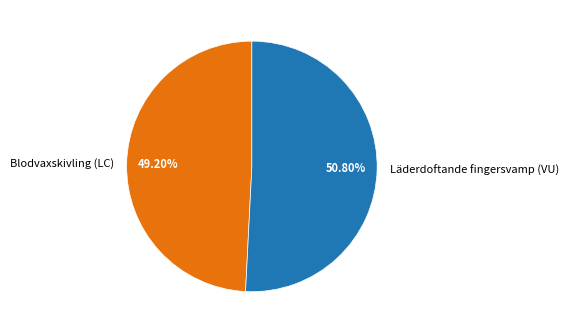

What is the majority slice?

Läderdoftande fingersvamp (VU)